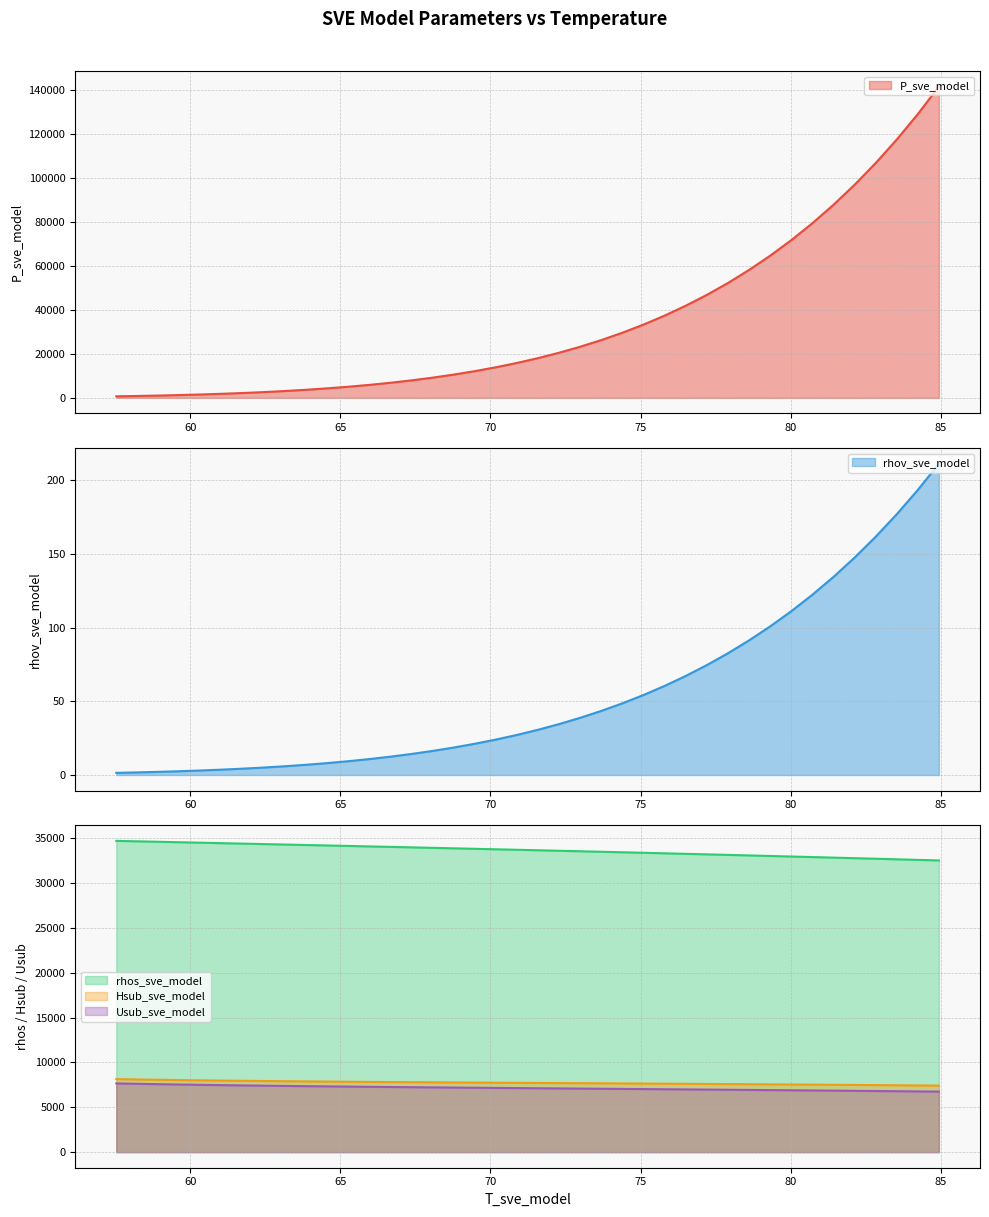

The rhos_sve_model series shows 12726.8 at 72.99485008524124. True or false?

False